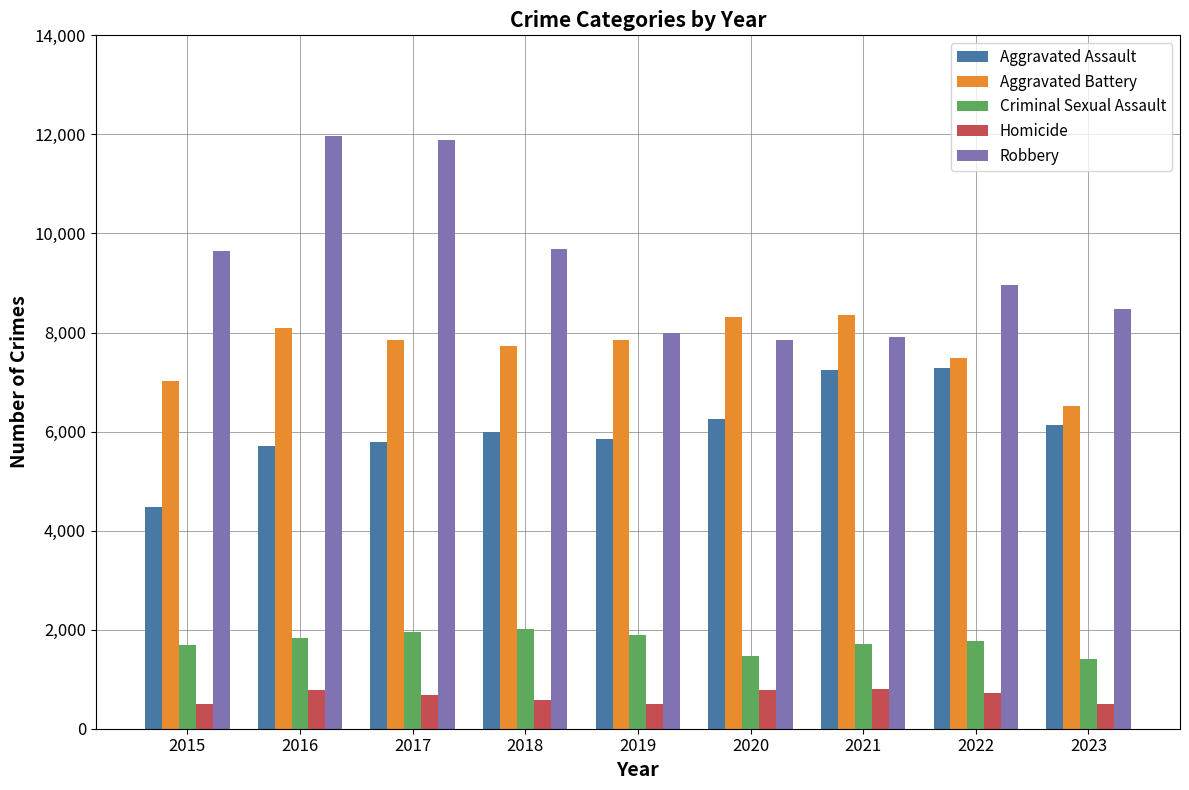

List the series in order of their peak value, highest first.

Robbery, Aggravated Battery, Aggravated Assault, Criminal Sexual Assault, Homicide